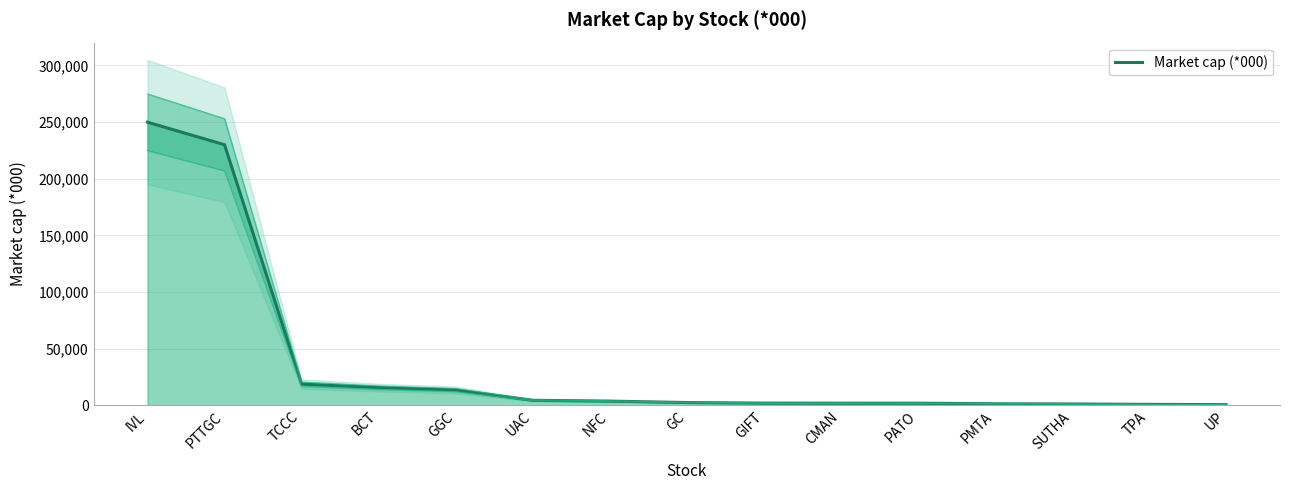

True or false: there are more than 2 points higher than both neighbors.

False